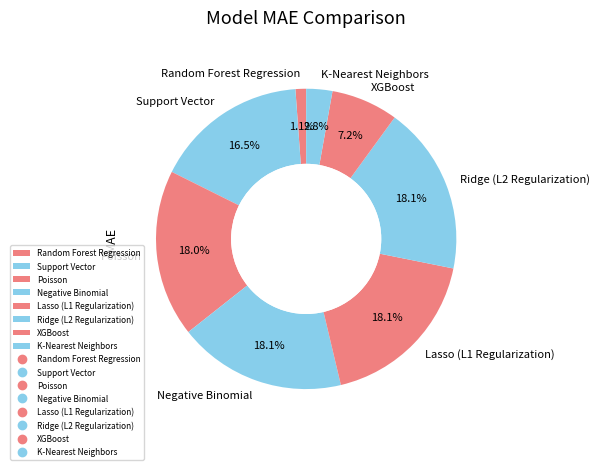

How many slices are in this pie chart?

8